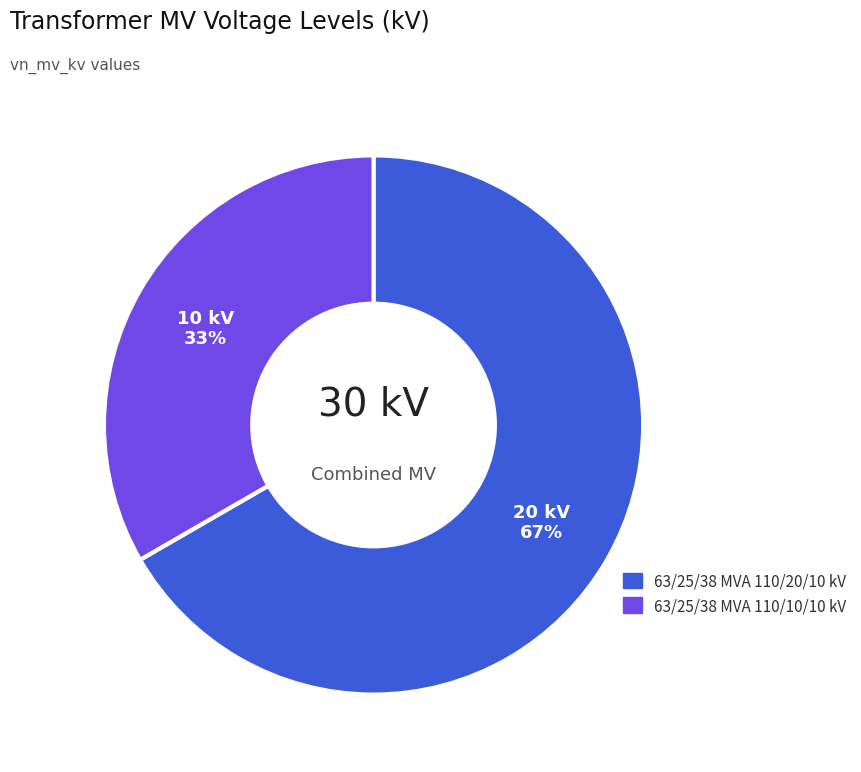

To the nearest percent, what is the combined percentage of 63/25/38 MVA 110/20/10 kV and 63/25/38 MVA 110/10/10 kV?

100%